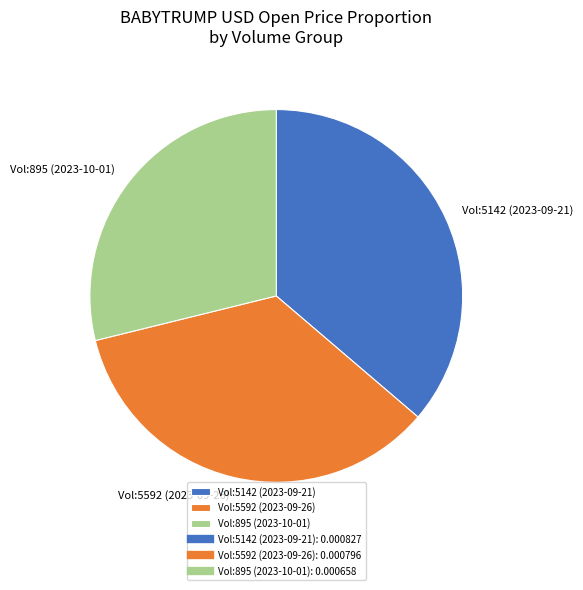

Rank the categories by value from highest to lowest.

Vol:5142 (2023-09-21), Vol:5592 (2023-09-26), Vol:895 (2023-10-01)